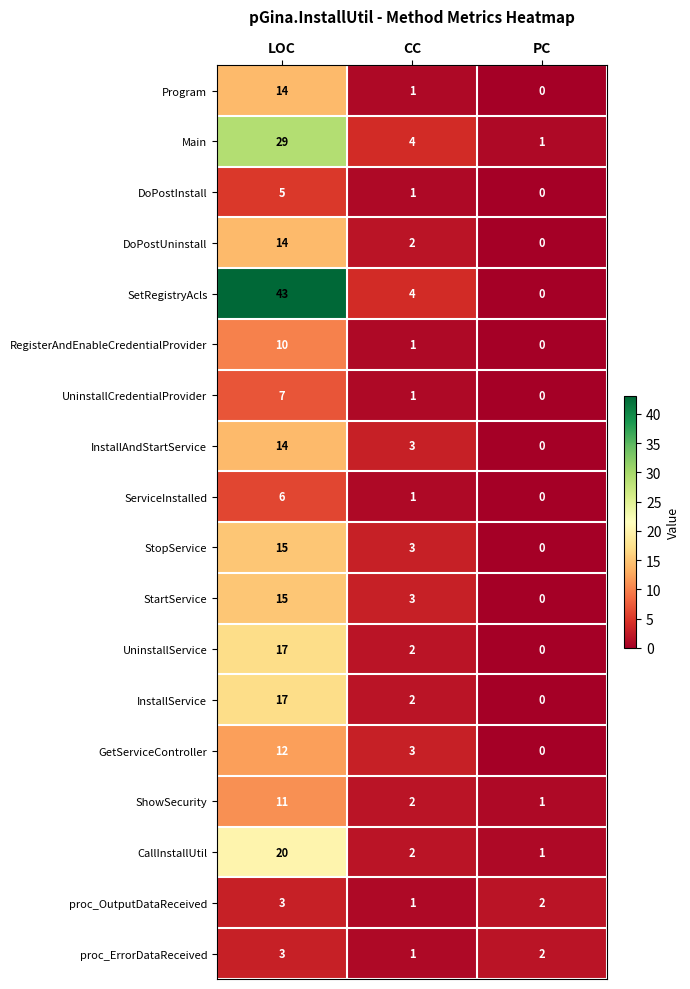

How many RegisterAndEnableCredentialProvider values are between 0 and 10?

3